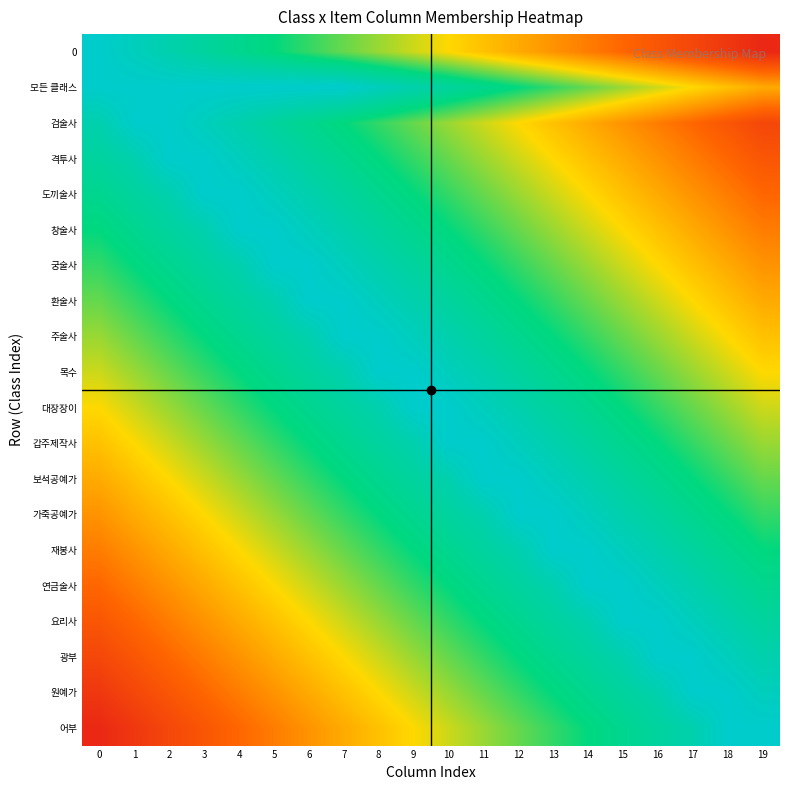

How many data points does each series have?

20